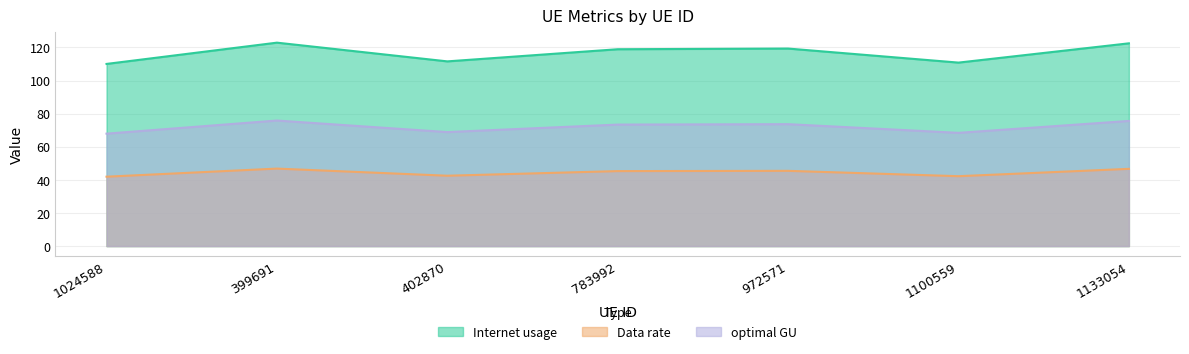

Is the value of optimal GU at 399691 greater than the value of Internet usage at 972571?

No